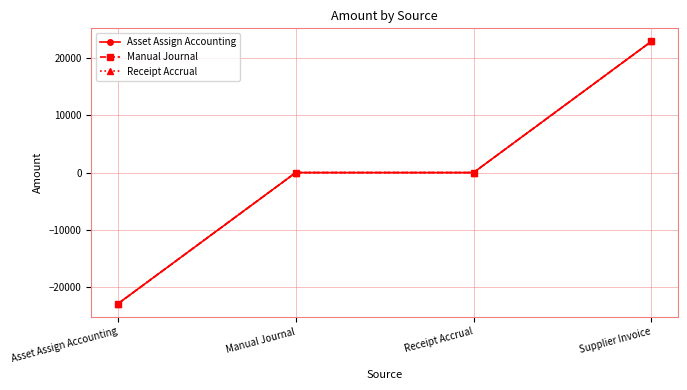

How many lines are shown in the chart?

3